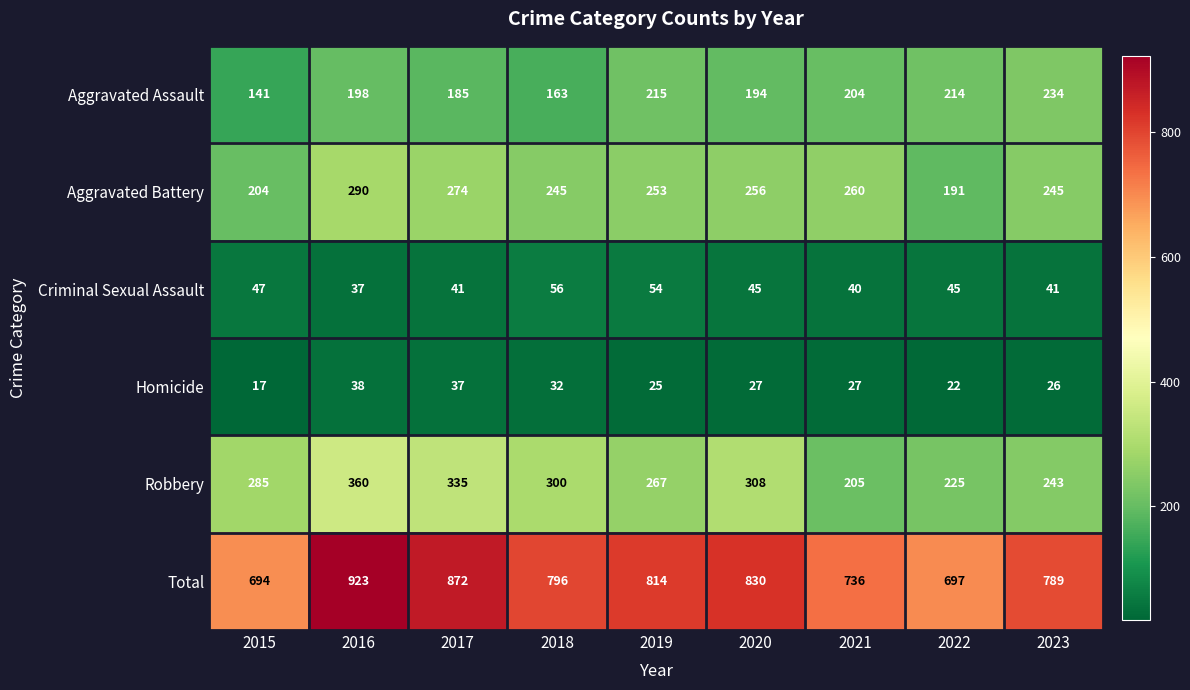

What value does the Aggravated Assault series have at 2018, to the nearest 5?

165